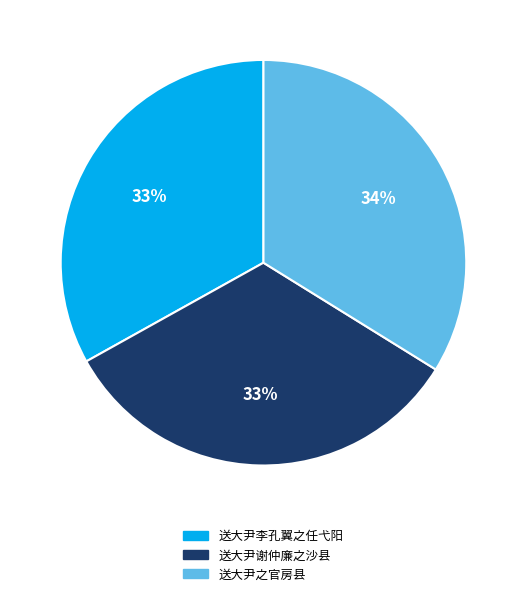

Which has a higher value, 送大尹之官房县 or 送大尹李孔翼之任弋阳?

送大尹之官房县